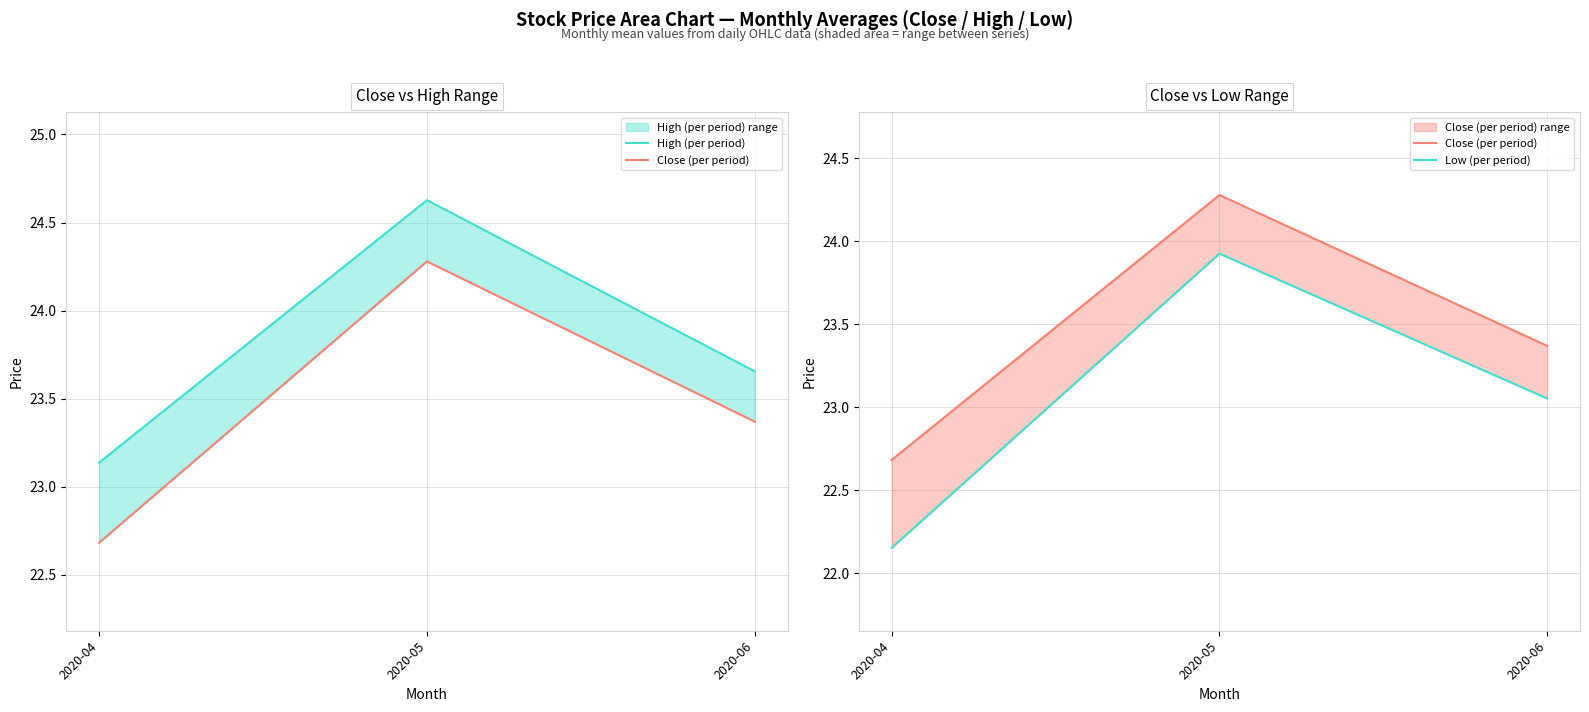

True or false: Low (per period) has a value of 33.8 at 2020-05.

False